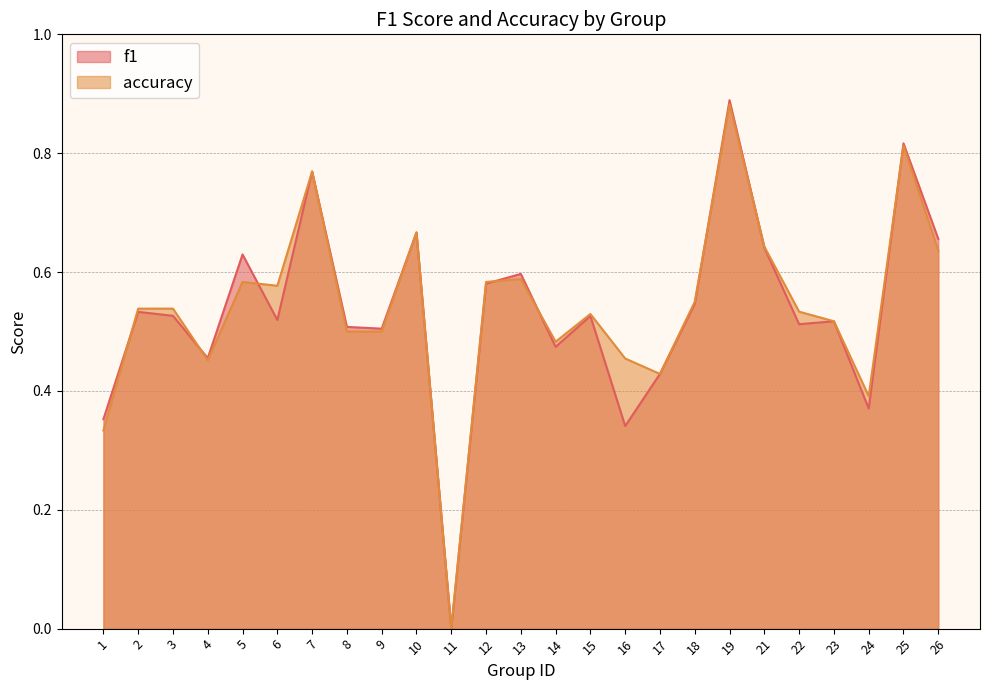

Rank the categories by f1 value from lowest to highest.

11, 16, 1, 24, 17, 4, 14, 9, 8, 22, 23, 6, 15, 3, 2, 18, 12, 13, 5, 21, 26, 10, 7, 25, 19